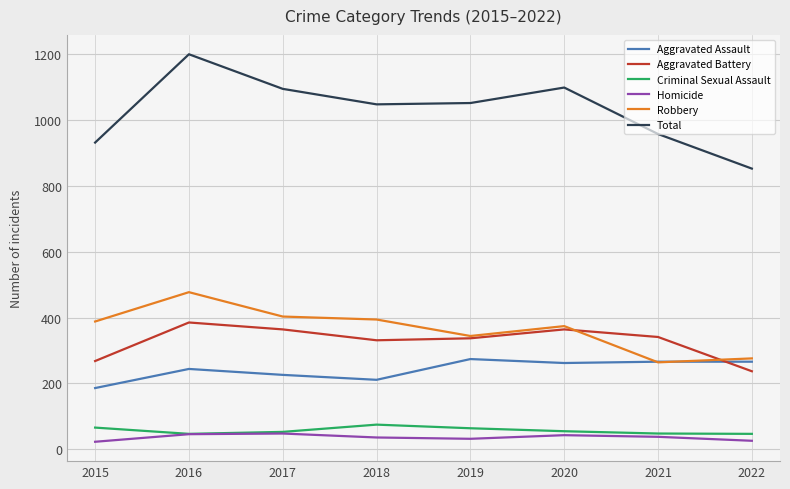

Which series has the largest range (max minus min)?

Total